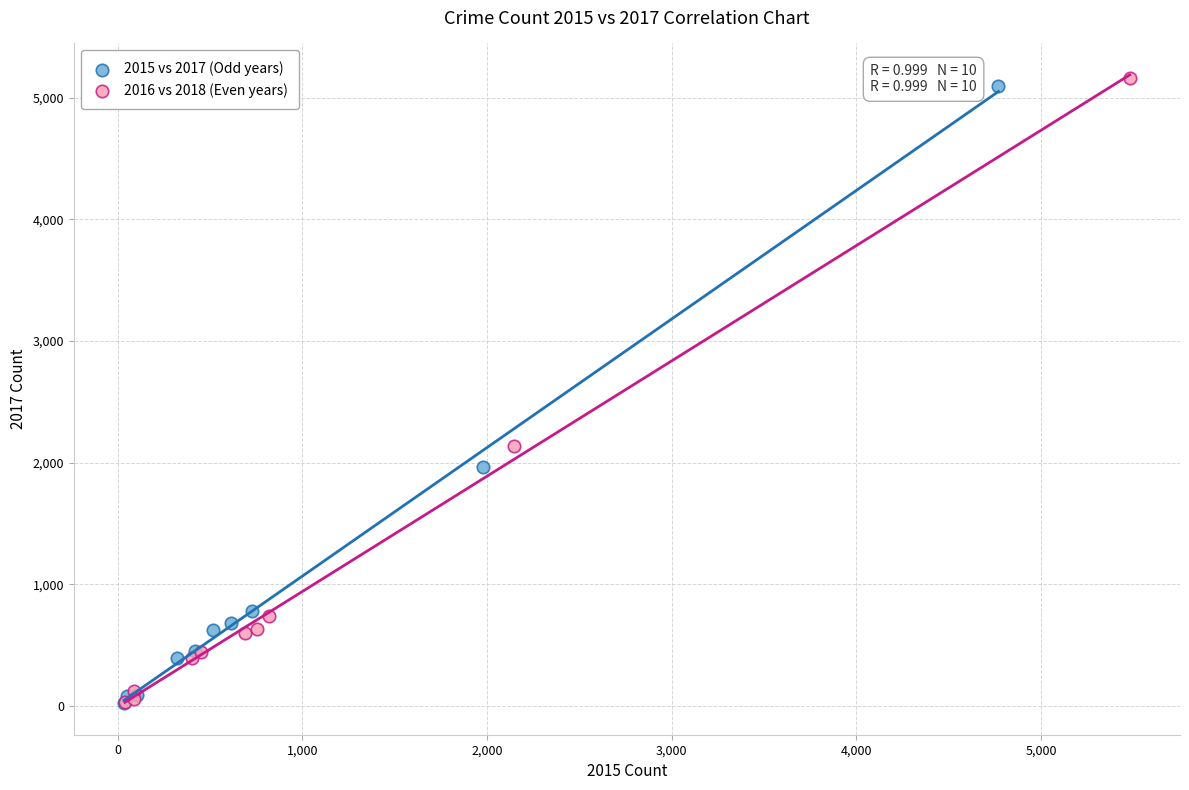

Which series has the widest spread of Y values?

2016 vs 2018 (Even years)